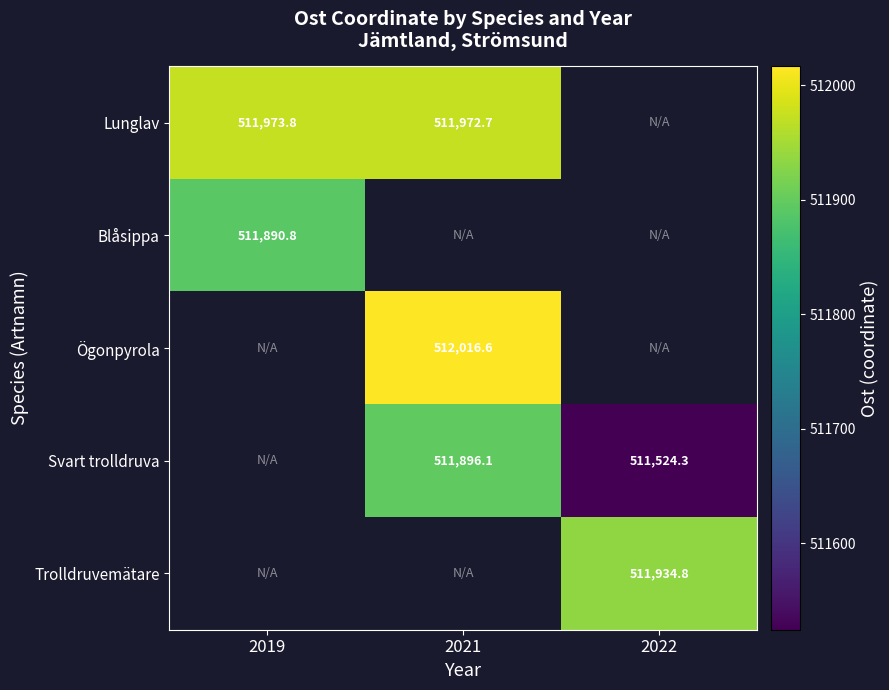

Which label corresponds to the largest value in the chart?

2021